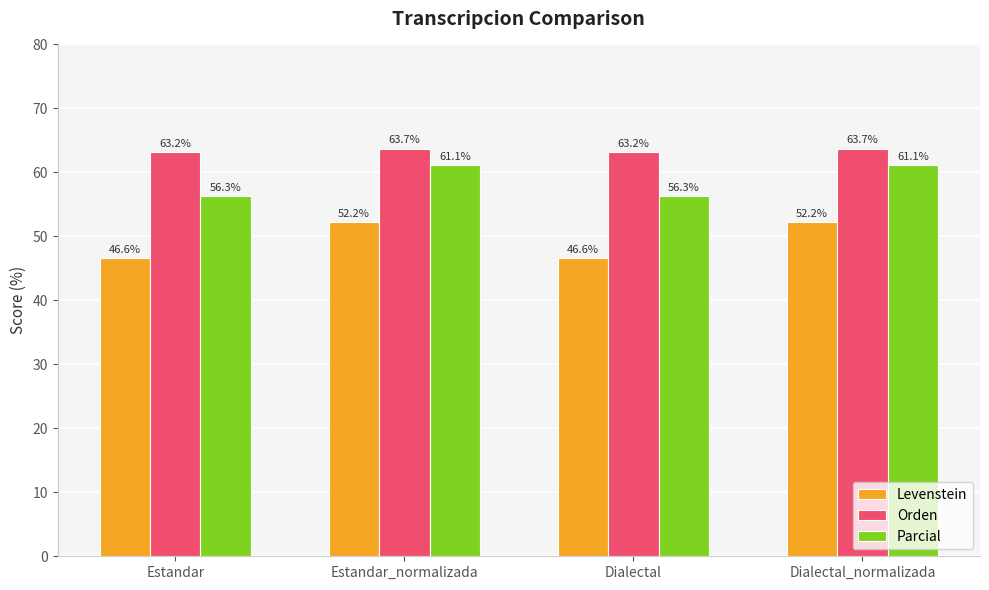

Which series has the widest spread of values?

Levenstein